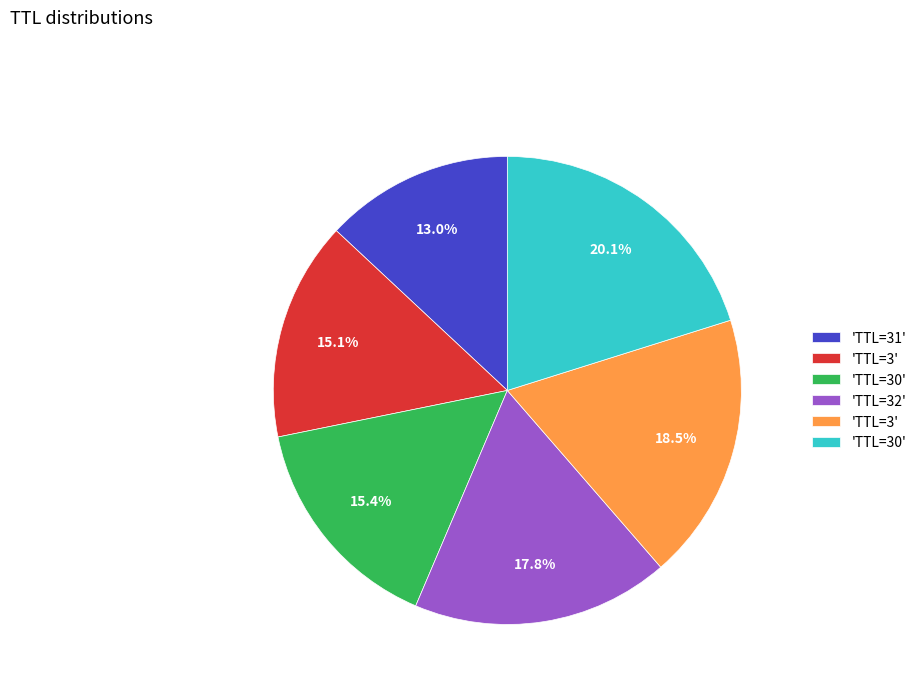

Is there a majority slice in this chart?

No